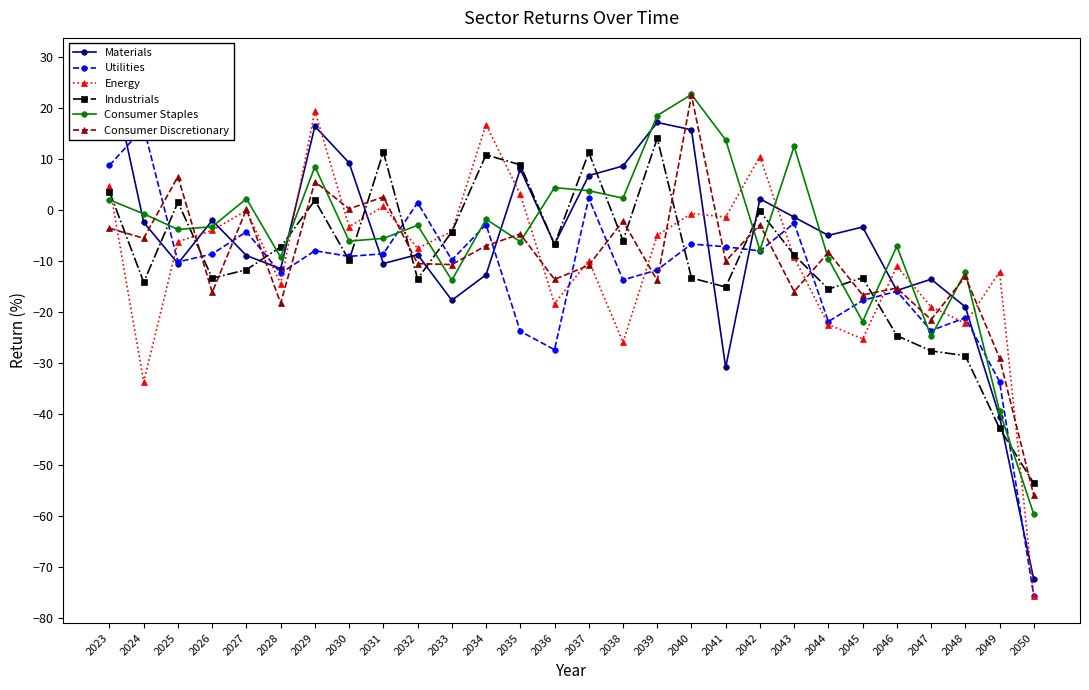

What is the maximum value shown in the chart?

28.5